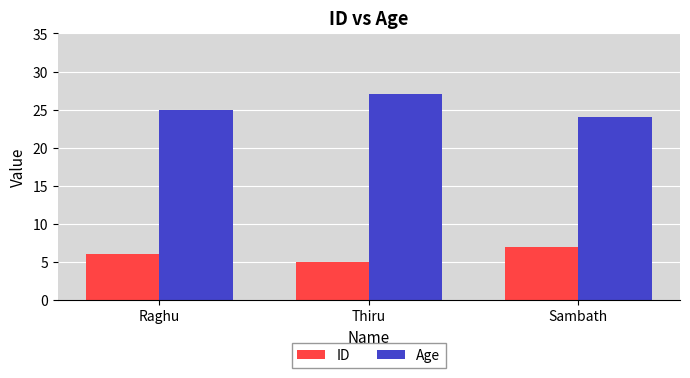

What is the difference between the highest and lowest values at Thiru?

22